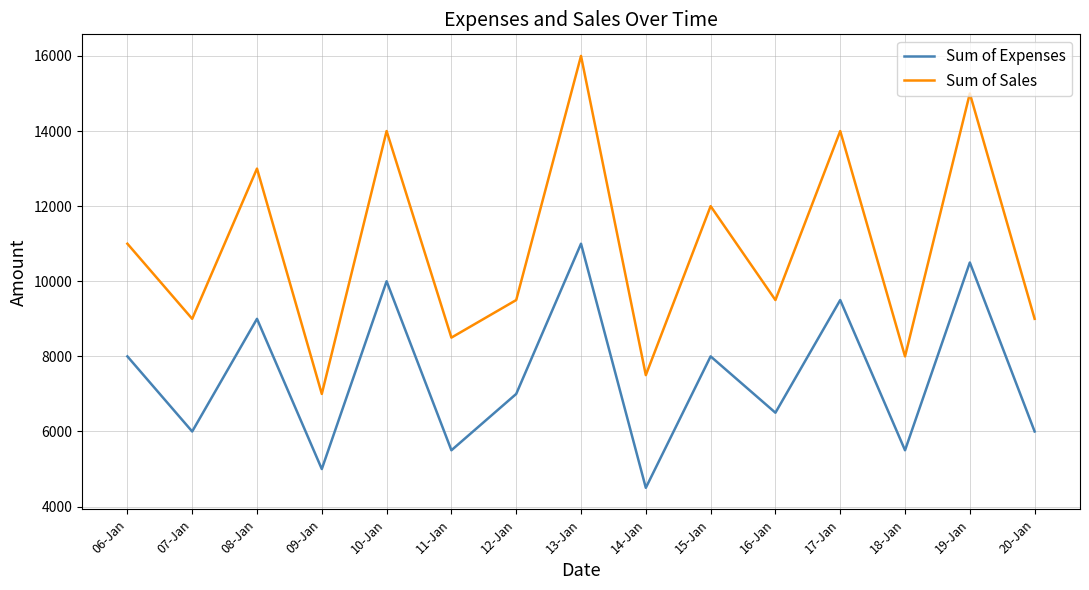

At how many categories does at least one series exceed 5602?

15